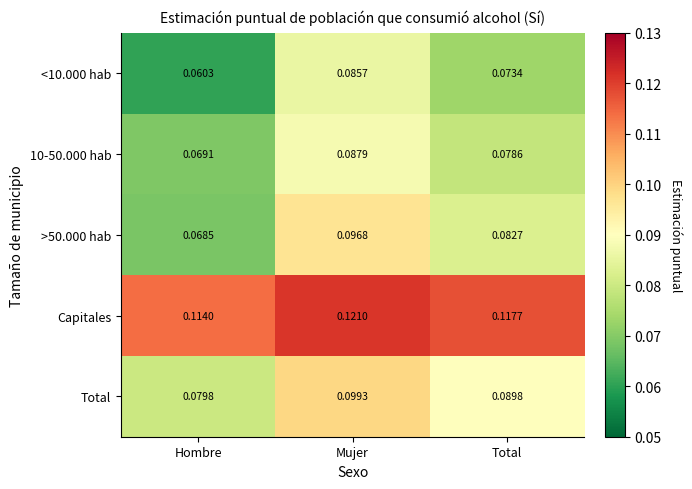

At which label is Total closest to 0?

Hombre